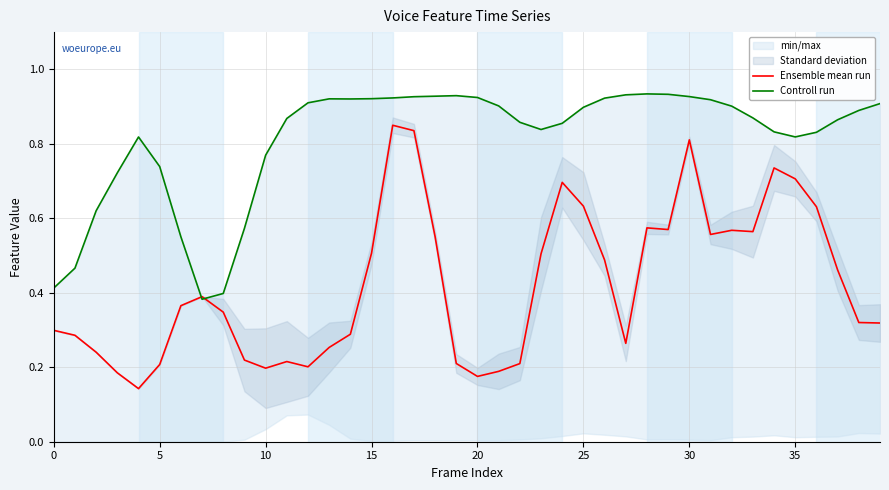

How many times do Ensemble mean run and Controll run cross each other?

2